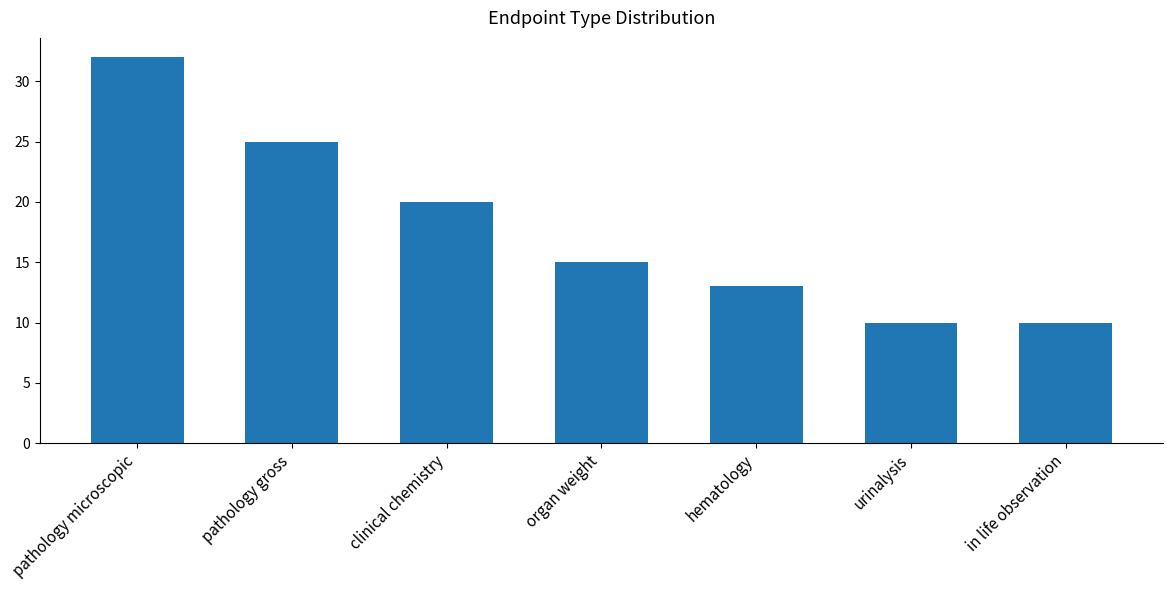

What is the difference between the second highest and second lowest values?

15